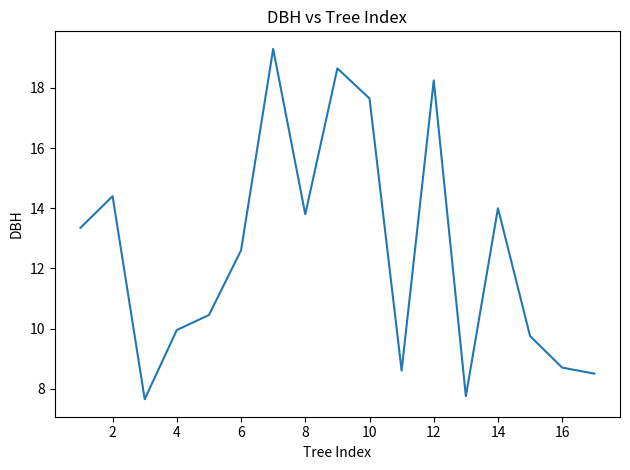

How many interior local valleys (lower than both neighbors) does the data have?

4